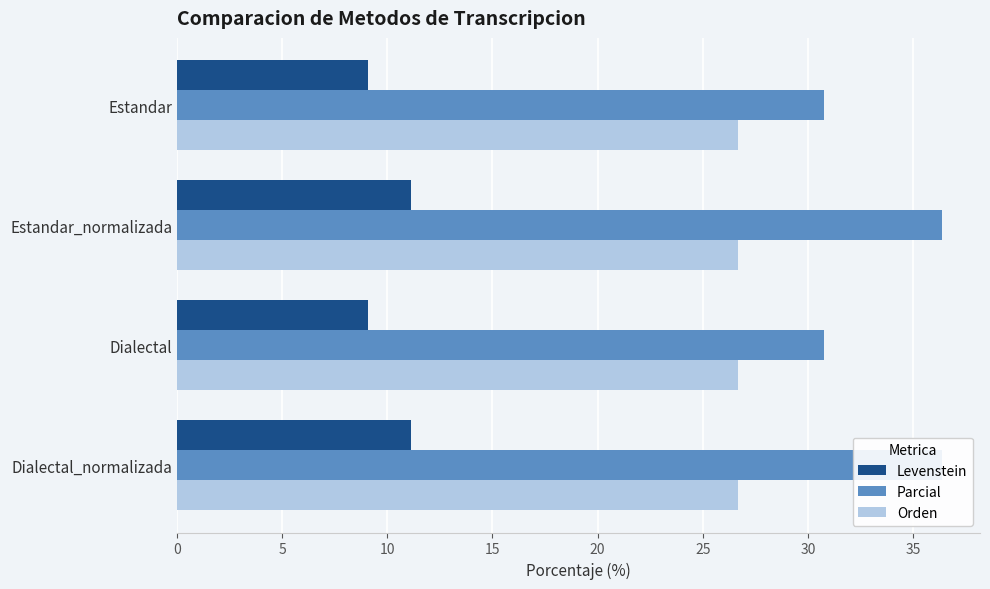

What is the maximum value for Parcial?

36.4